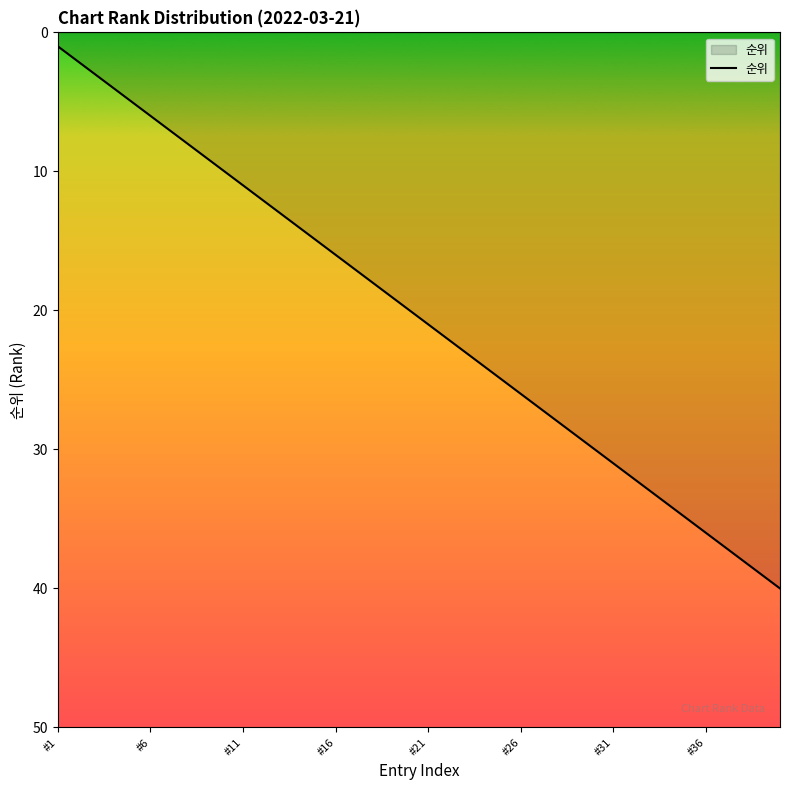

What is the difference between the maximum and minimum values?

39